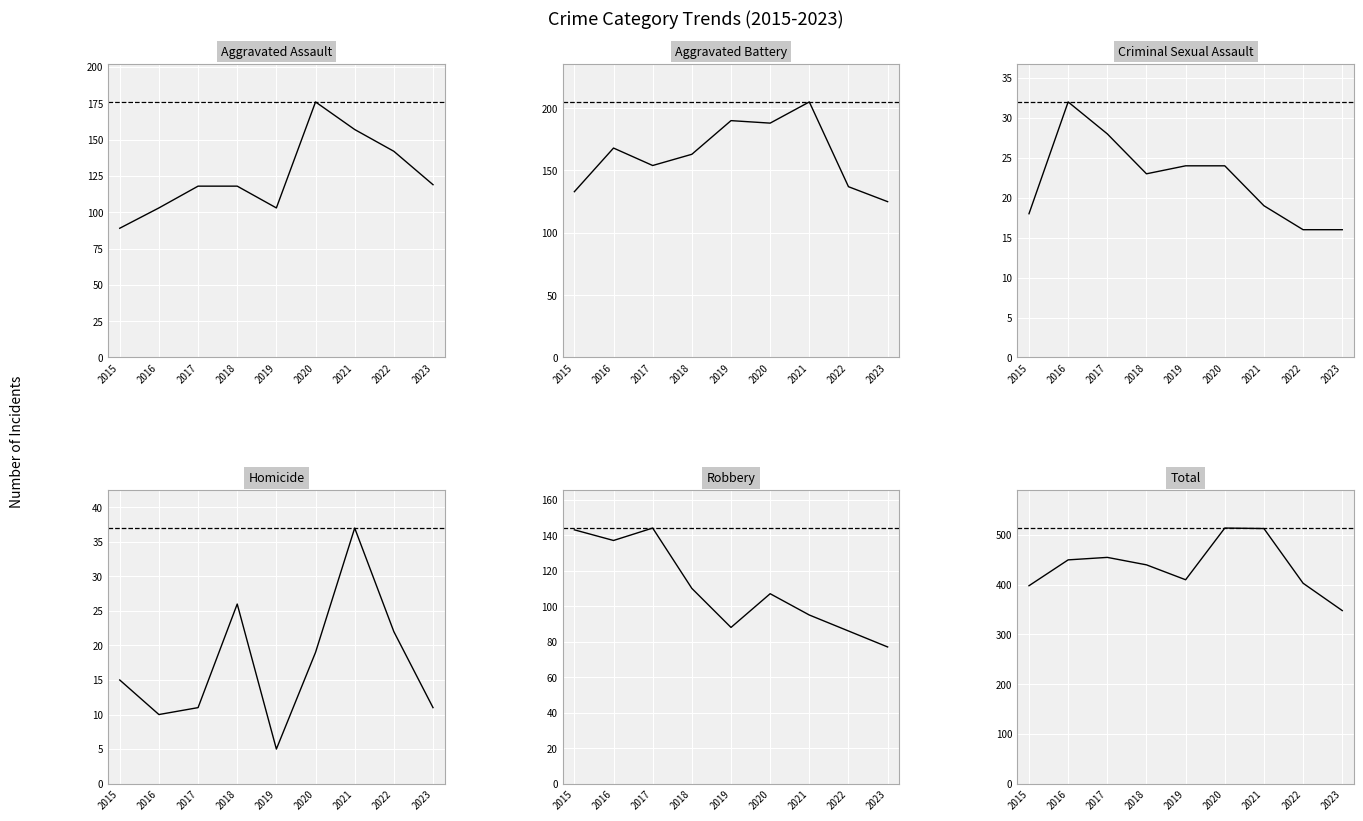

Does the chart display data point markers on the line(s)?

No